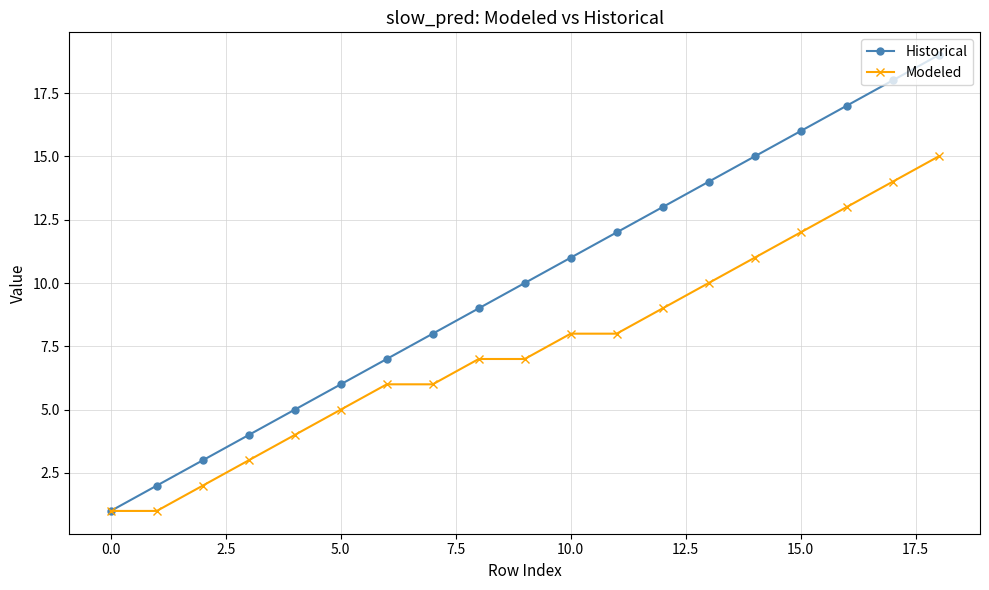

What are all the series names shown in the legend?

Historical, Modeled